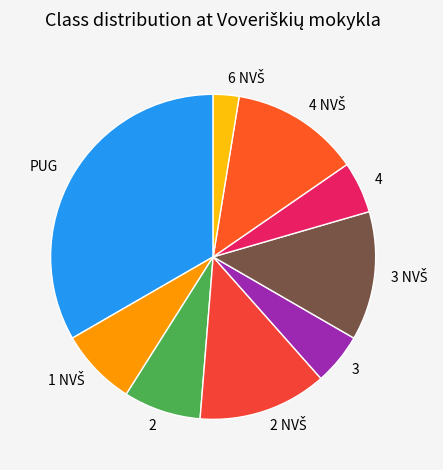

The 3 slice represents 1% of the pie. True or false?

False